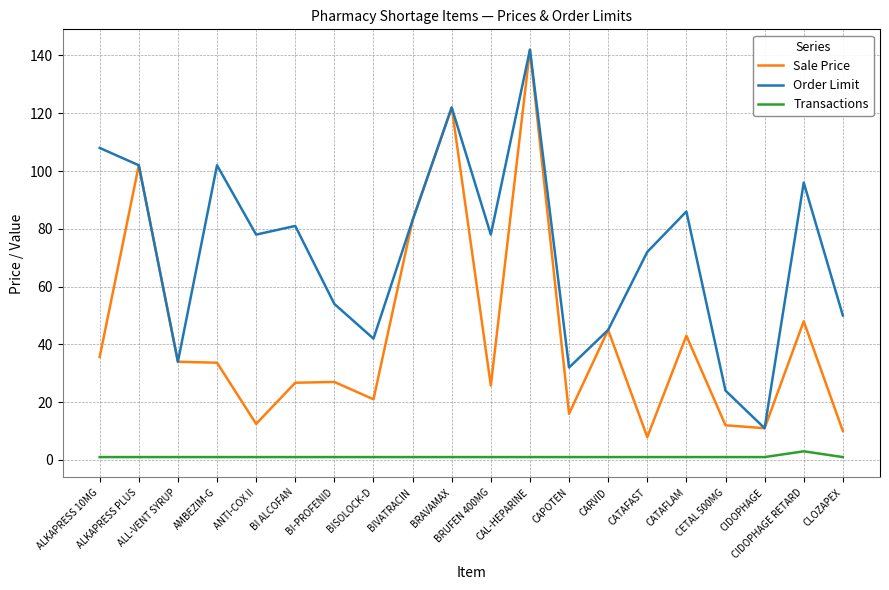

True or false: Transactions and Order Limit cross at least once.

False